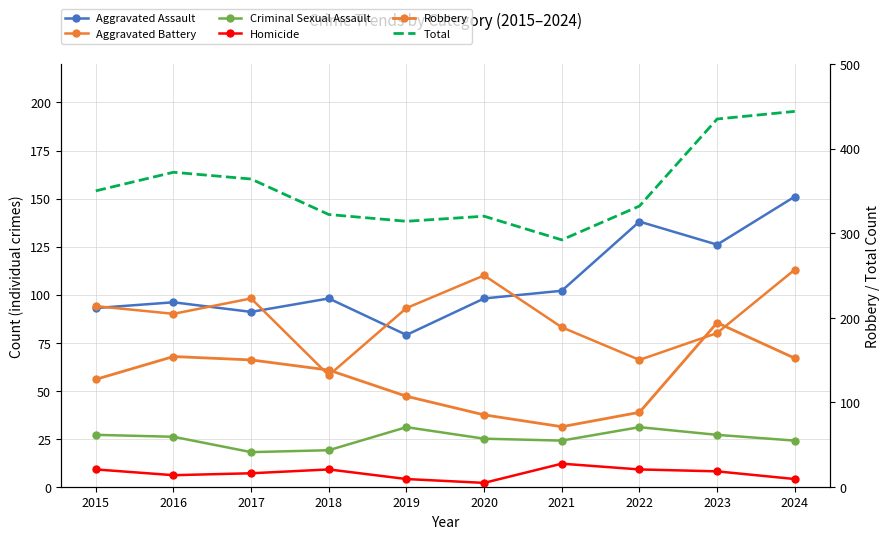

Reading left to right, what are all the values shown in this chart?

Aggravated Assault: 93	96	91	98	79	98	102	138	126	151
Aggravated Battery: 94	90	98	58	93	110	83	66	80	113
Criminal Sexual Assault: 27	26	18	19	31	25	24	31	27	24
Homicide: 9	6	7	9	4	2	12	9	8	4
Robbery: 127	154	150	138	107	85	71	88	194	152
Total: 350	372	364	322	314	320	292	332	435	444